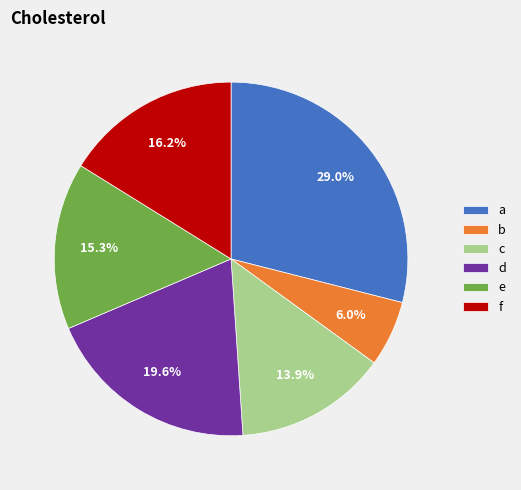

Which category has the smallest portion of the pie?

b